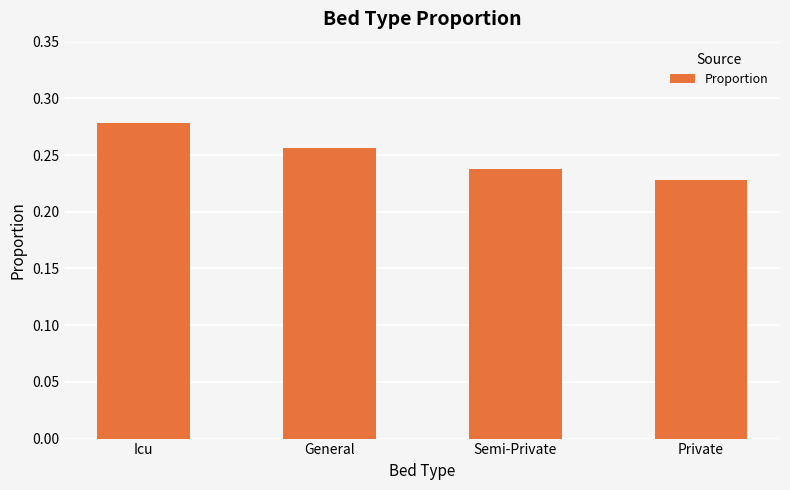

Rank the categories by value from lowest to highest.

Private, Semi-Private, General, Icu